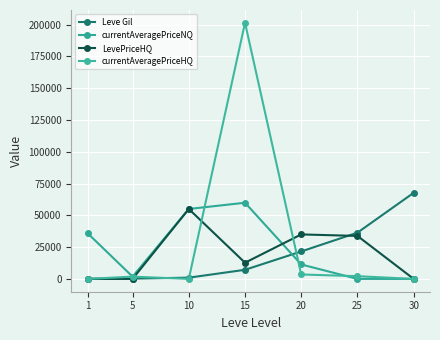

Between 1 and 5, which series saw the biggest shift?

currentAveragePriceNQ